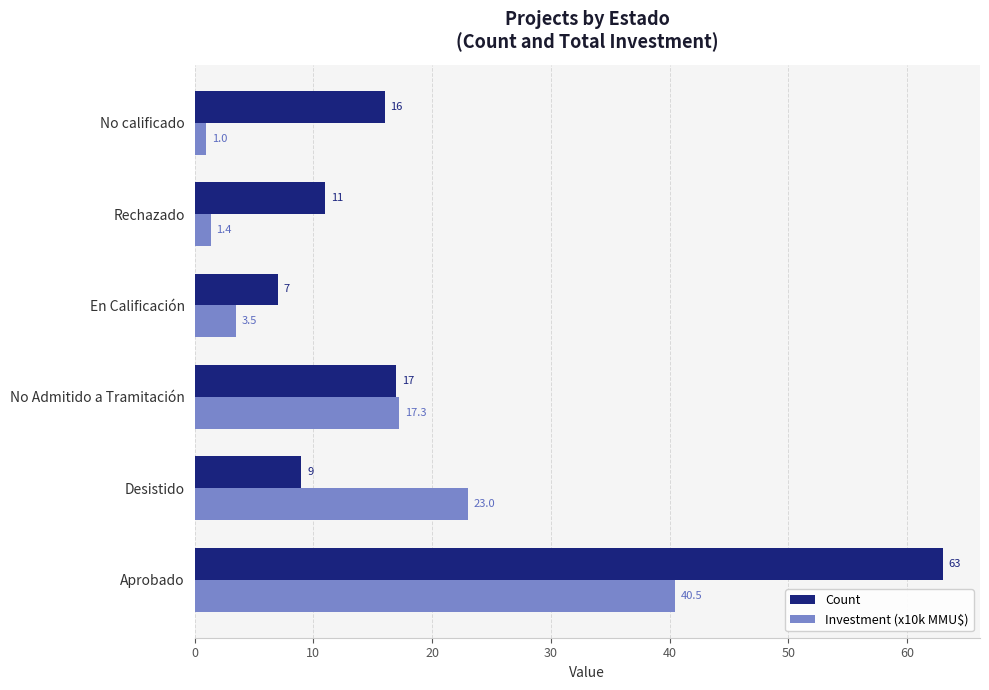

Which series has the largest total across all categories?

Count